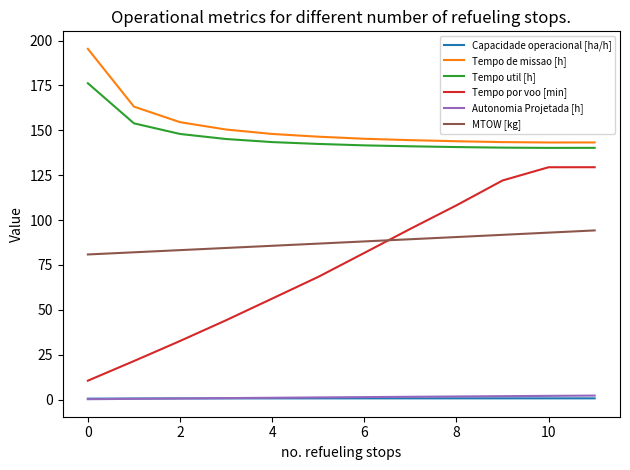

Count the number of data series in this chart.

6